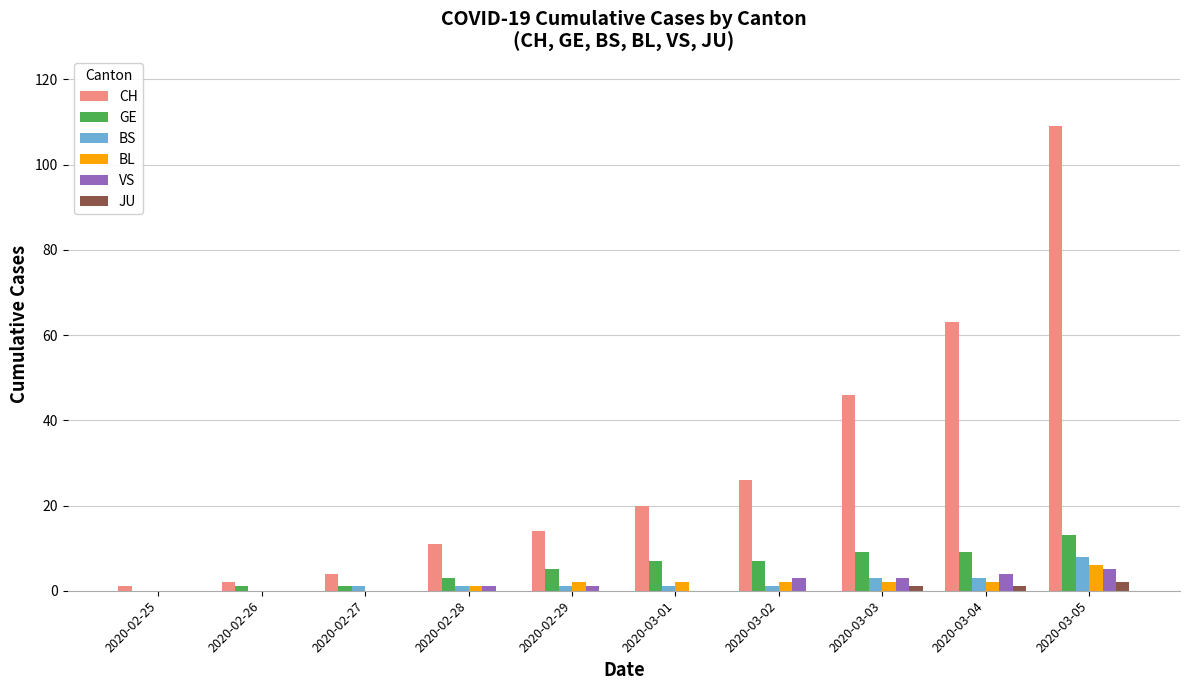

What are all the series names shown in the legend?

CH, GE, BS, BL, VS, JU